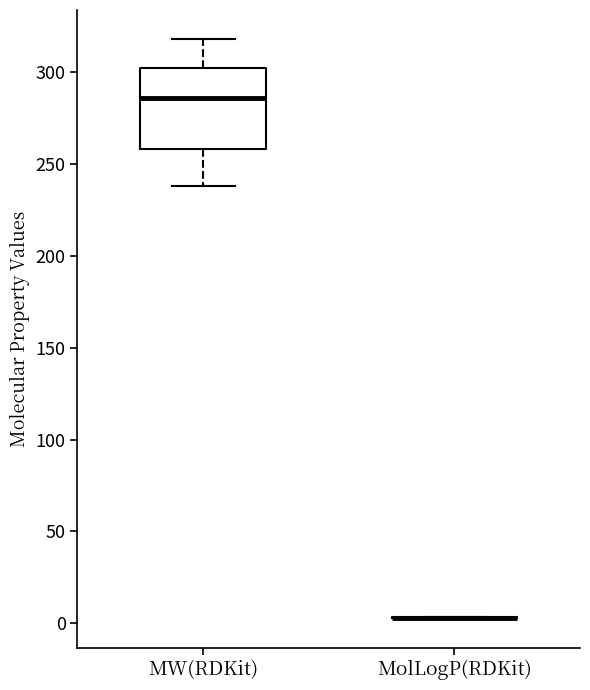

Comparing the boxes themselves (not the whiskers), which one is the tallest?

MW(RDKit)